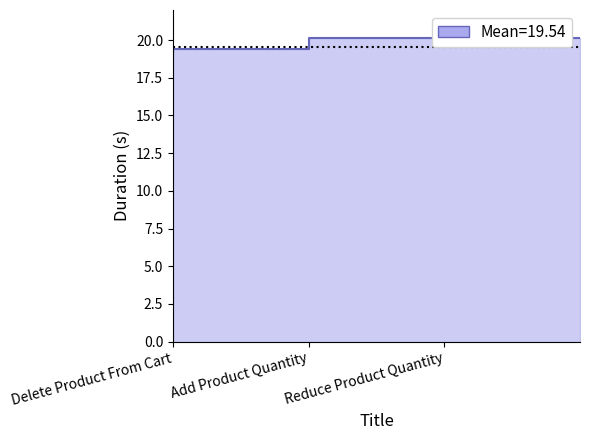

The value at Delete Product From Cart is 19.0. True or false?

True